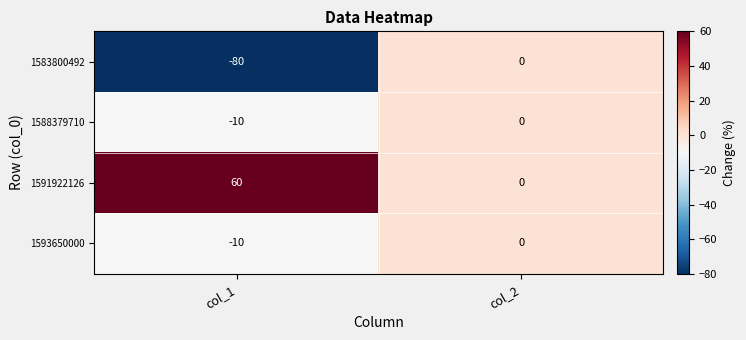

List the labels in order of 1591922126 value, largest first.

col_1, col_2